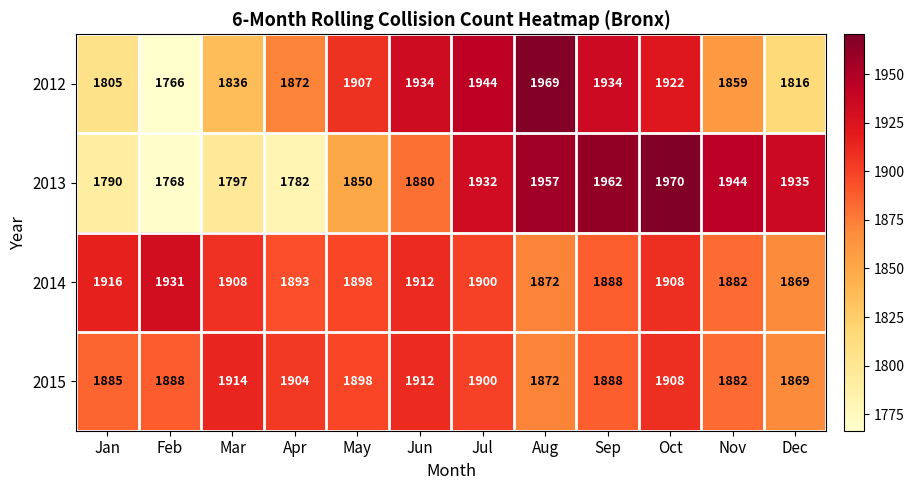

What is the difference between the 2015 values at Jan and Sep?

3